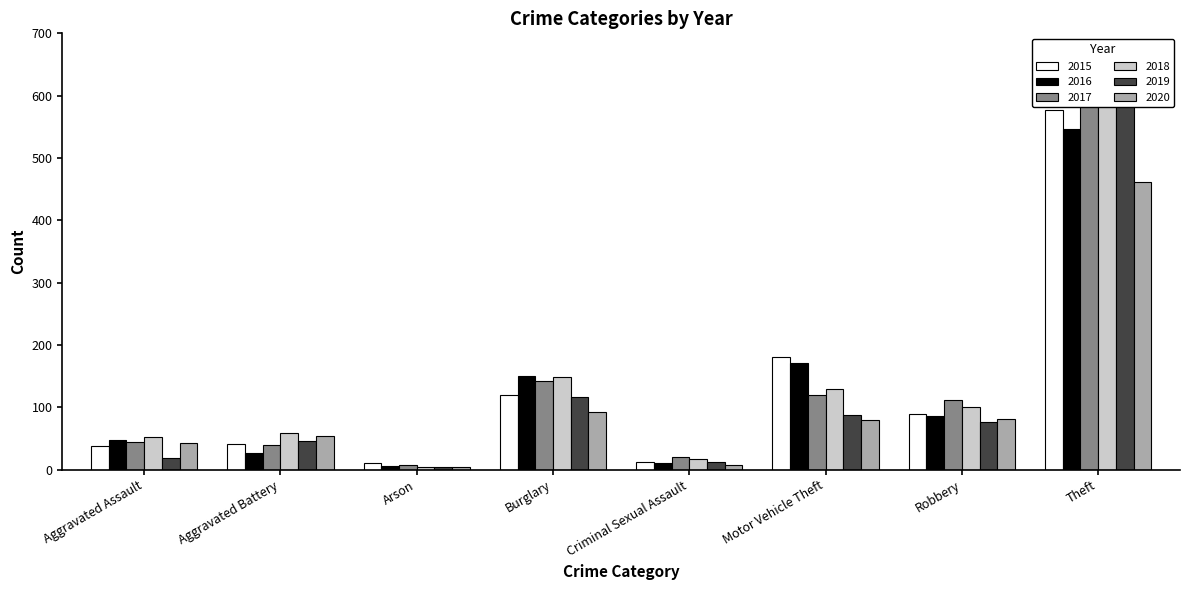

Which category has the highest value in the 2019 series?

Theft